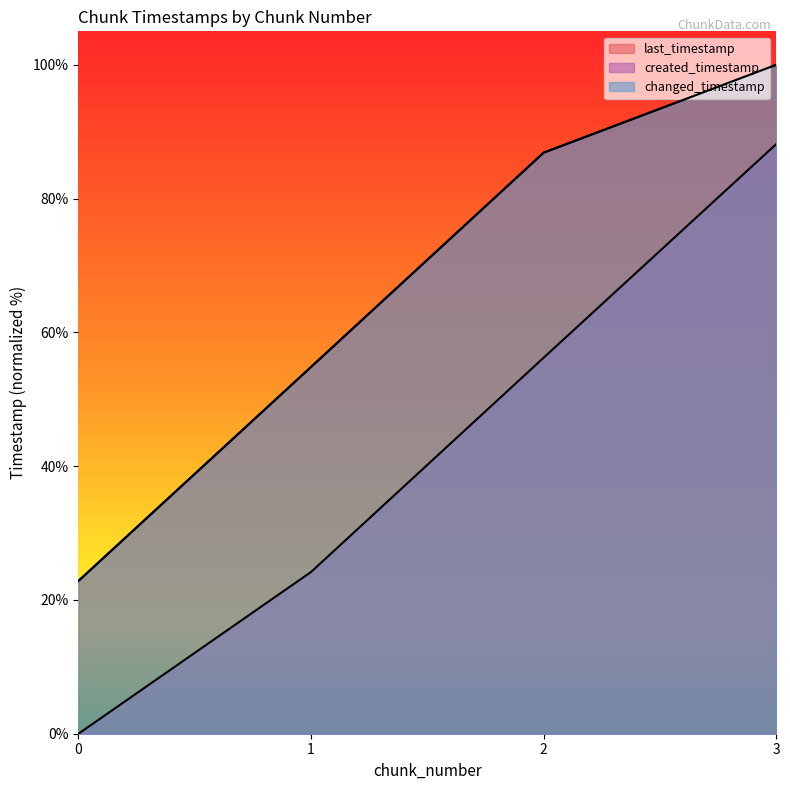

What is the highest value of the last_timestamp series?

100.0